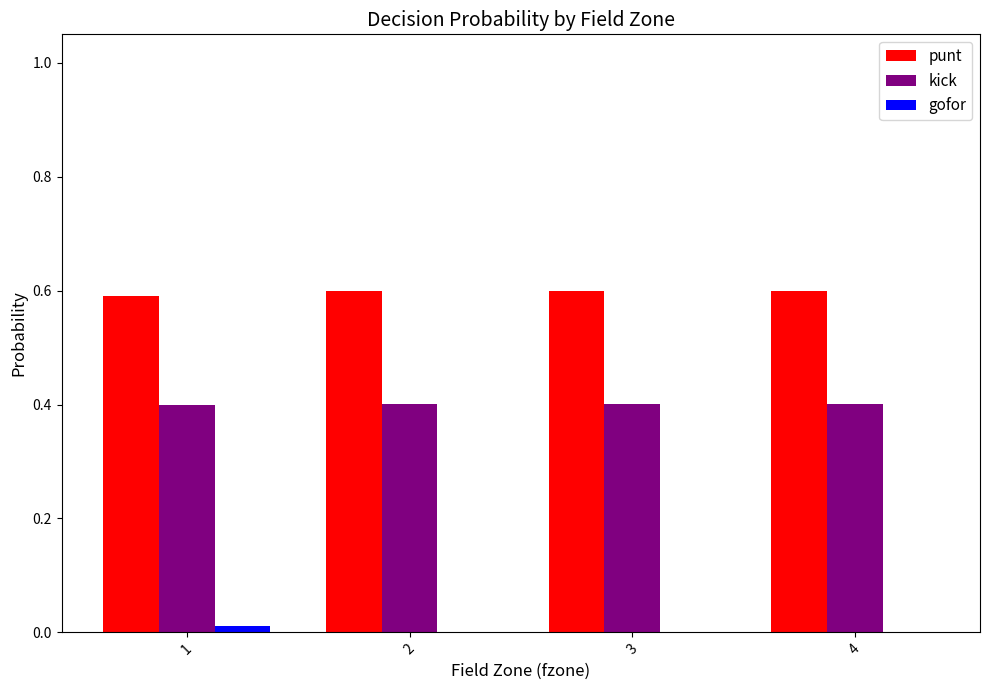

Is the value of kick at 1 greater than the value of gofor at 1?

Yes